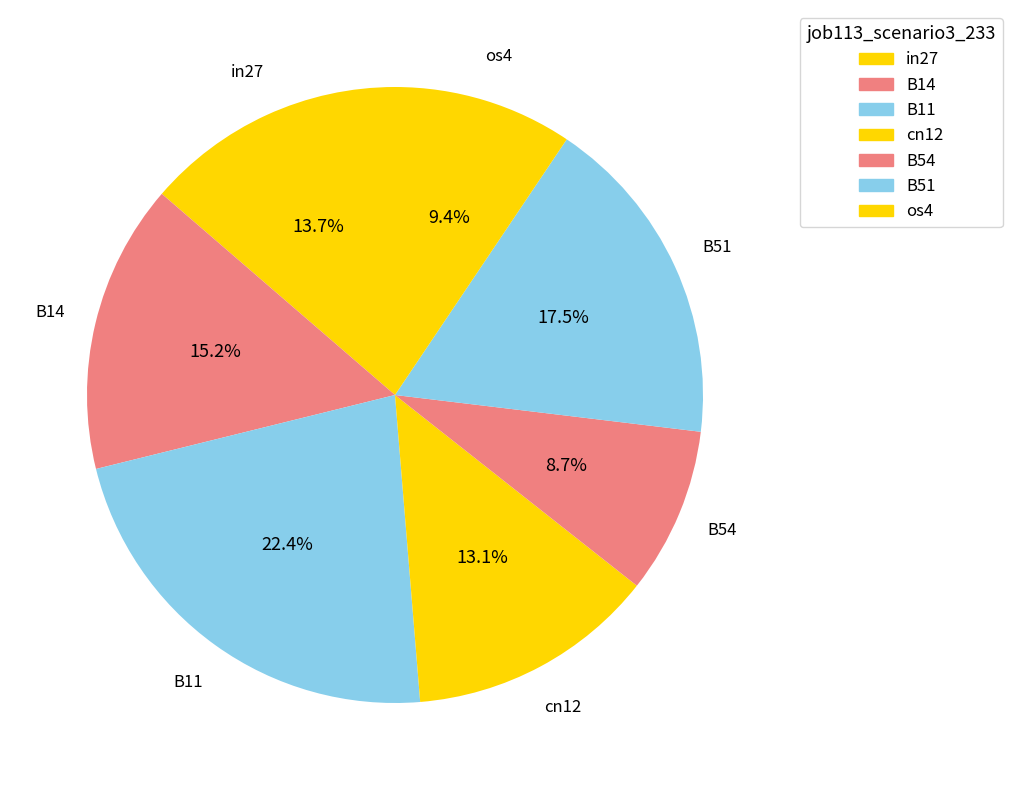

What percentage is NOT represented by in27?

86.3%